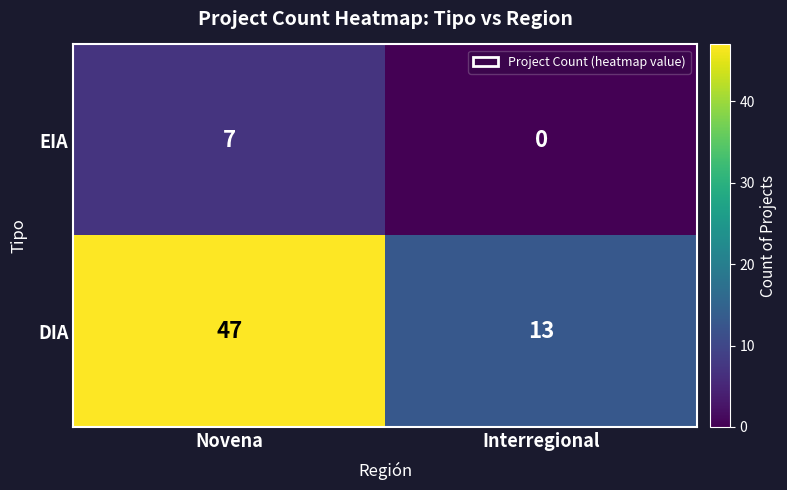

At which category does the chart reach its minimum across all series?

Interregional